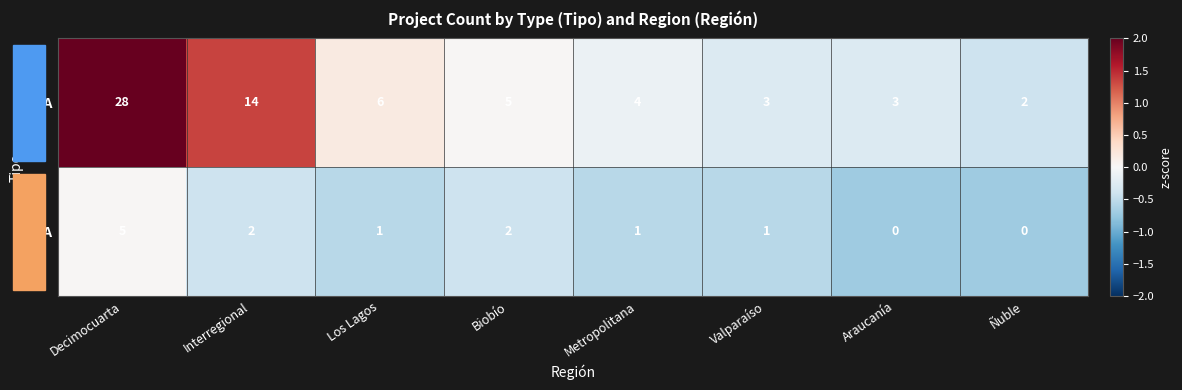

What is the greatest value displayed?

28